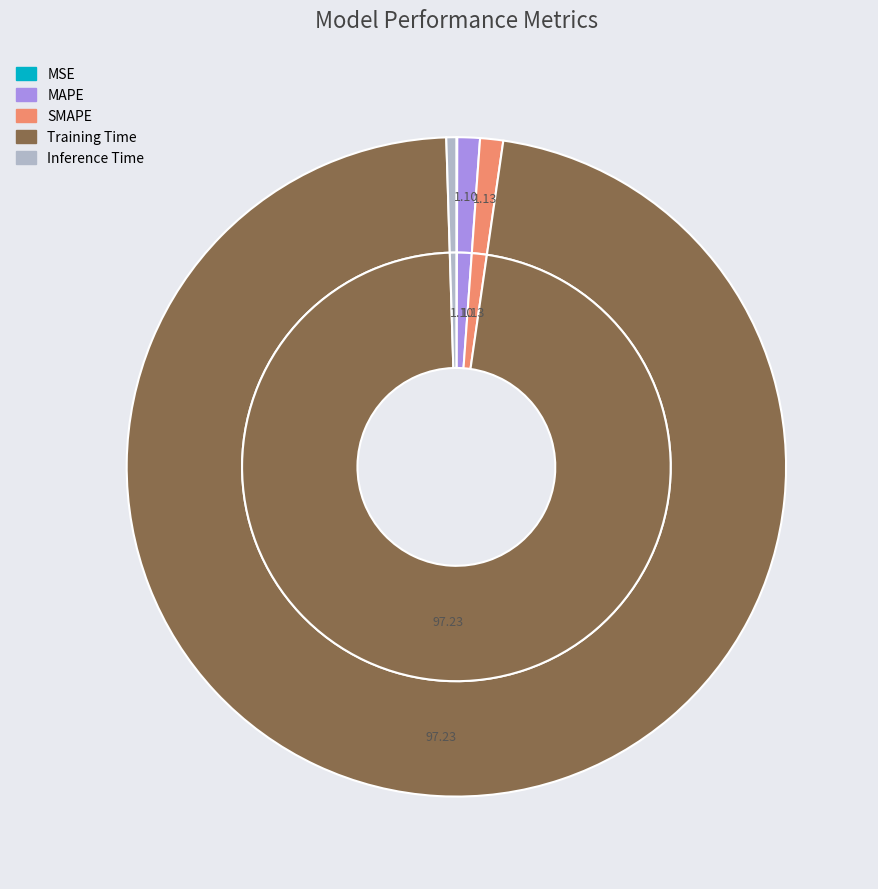

How many segments does this pie chart have?

5